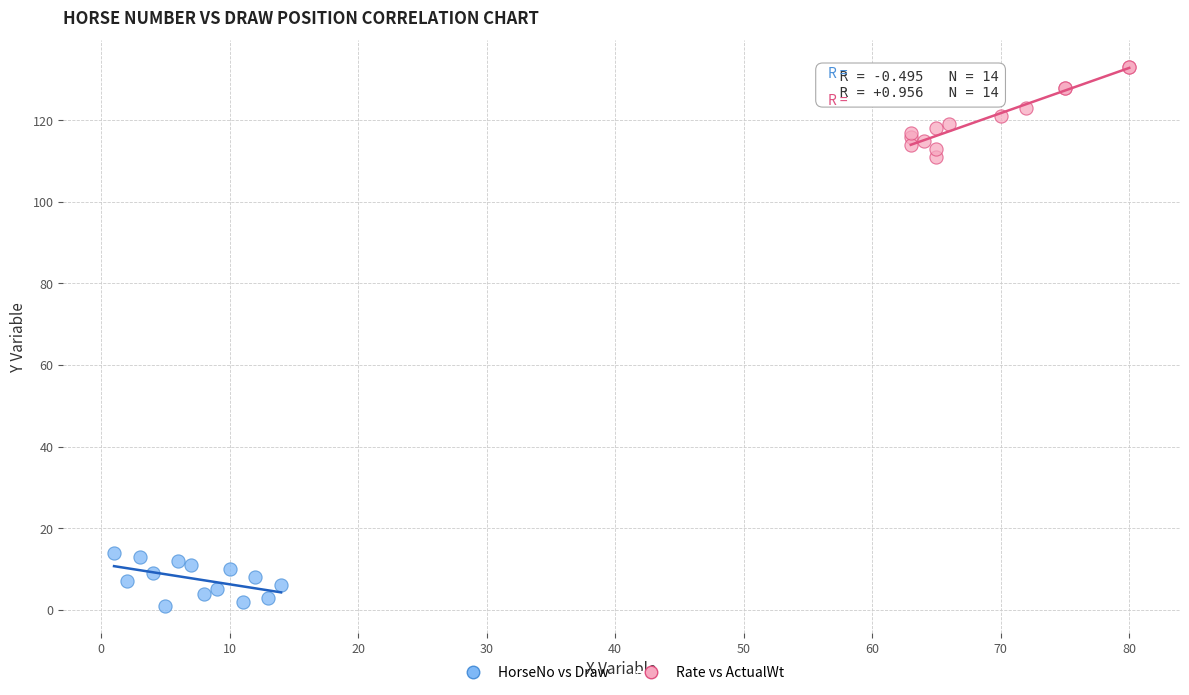

Which series has the widest spread of Y values?

Rate vs ActualWt